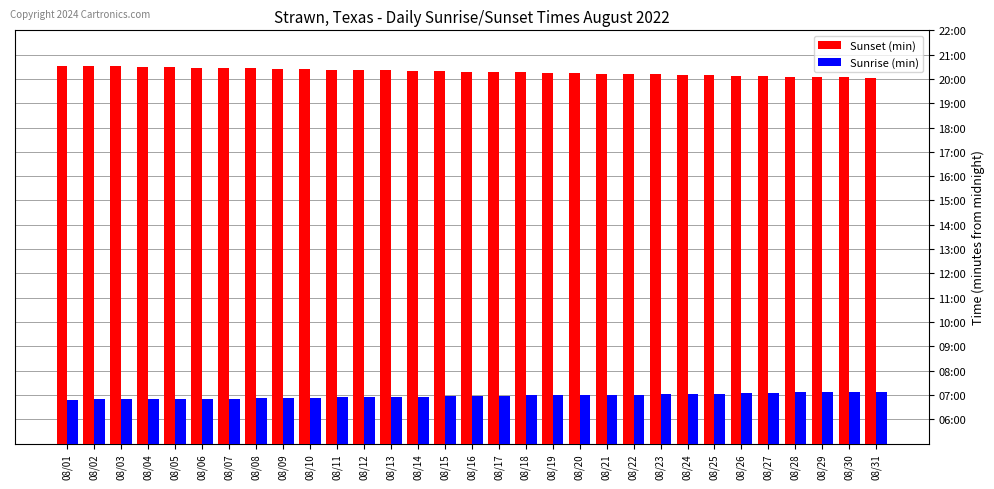

True or false: Sunset (min) has a value of 1981 at 08/18.

False